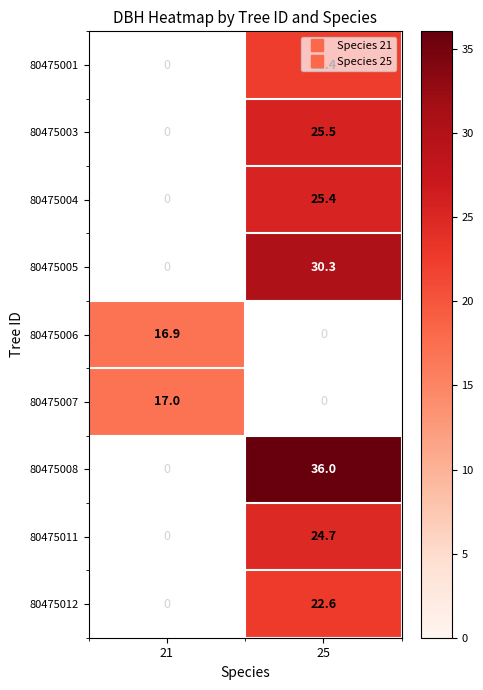

Which category has the highest value in the 80475007 series?

21